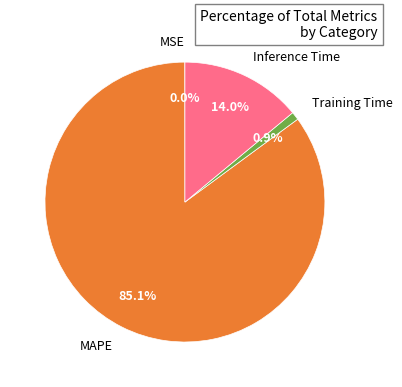

To the nearest percent, what is the combined percentage of Training Time and Inference Time?

15%